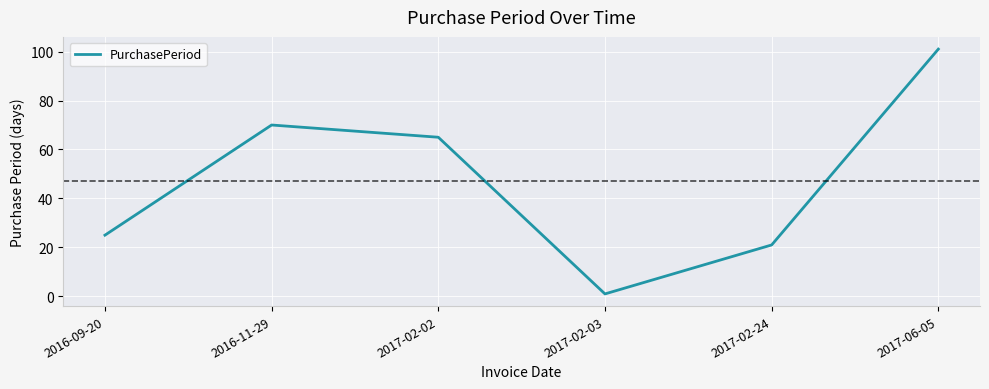

How many distinct data groups are displayed?

1